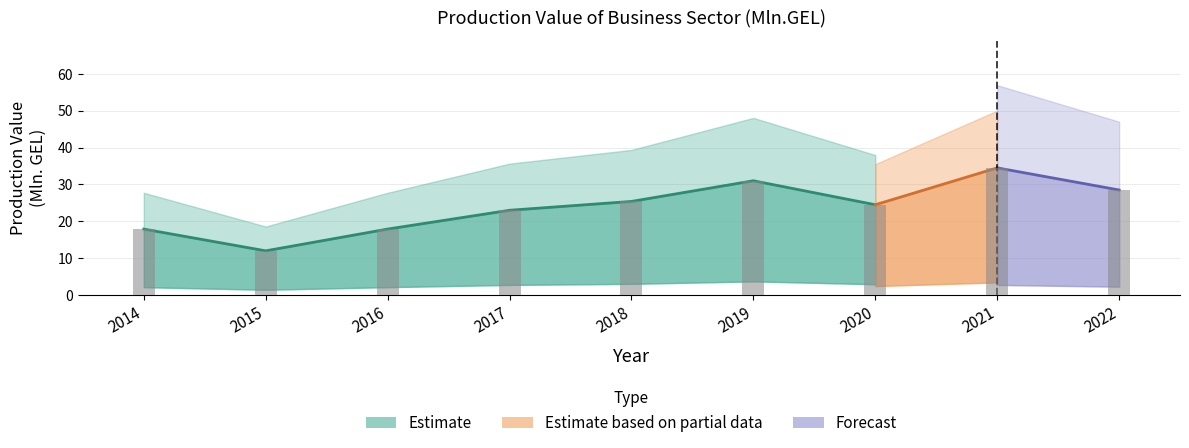

What is the change in value from 2014 to 2017?

+5.1